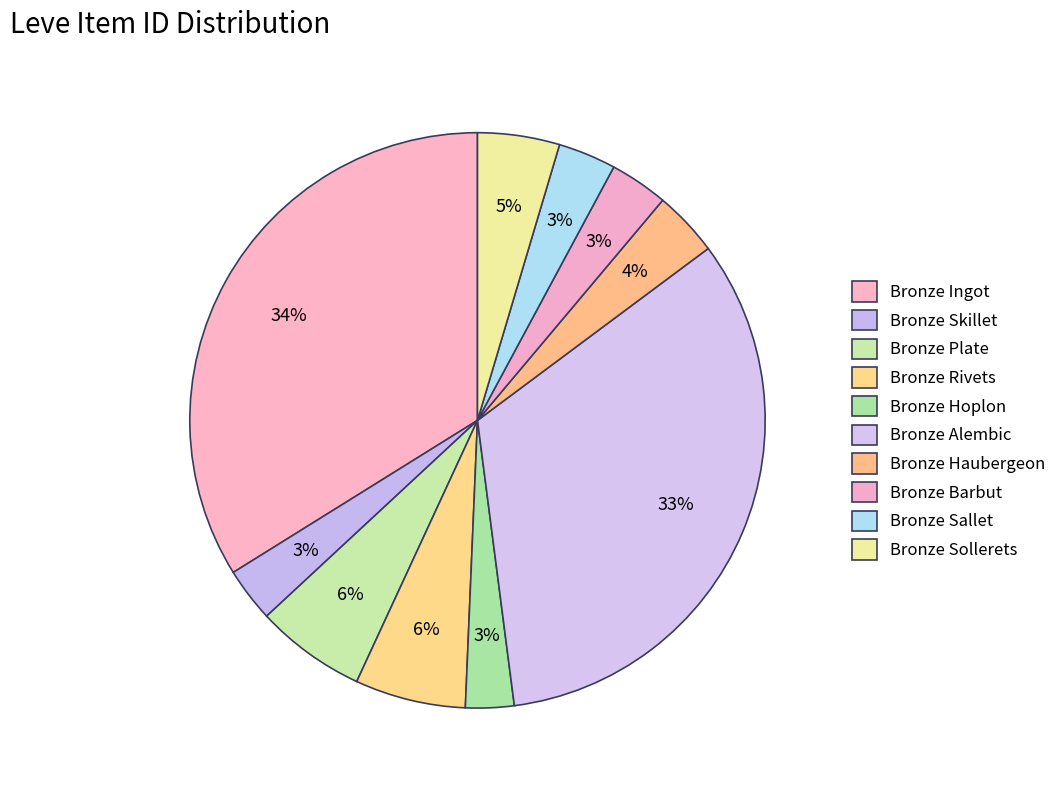

To the nearest percent, what is the average slice percentage?

10%